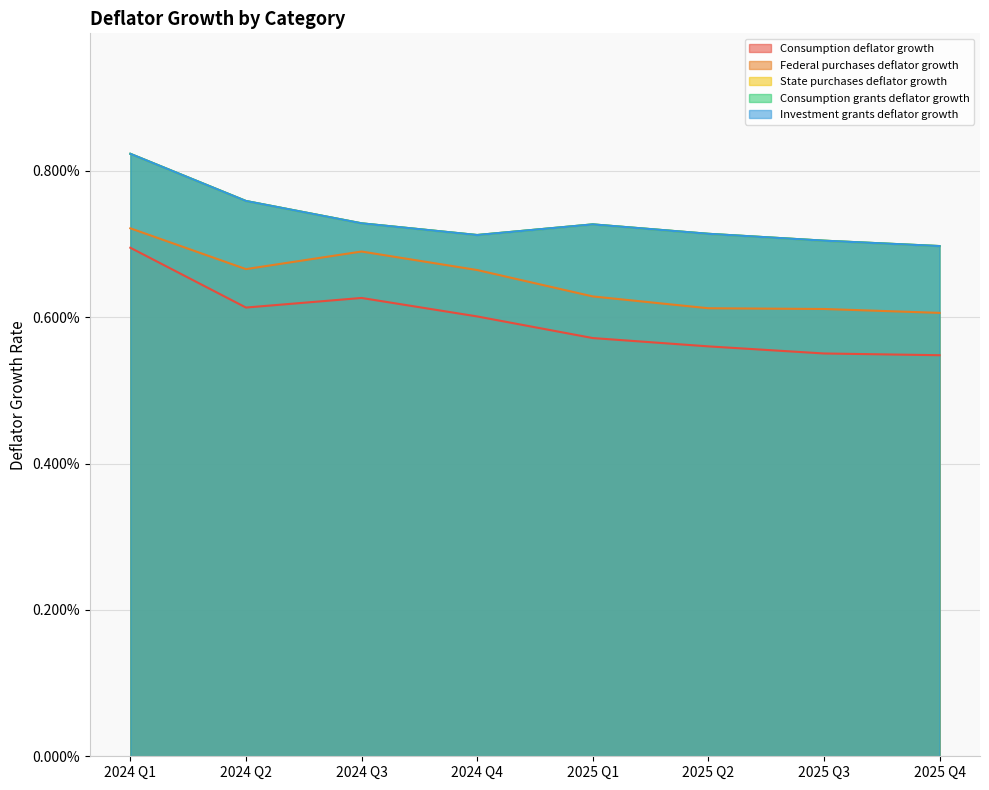

What is the label of the 5th point from the left?

2025 Q1